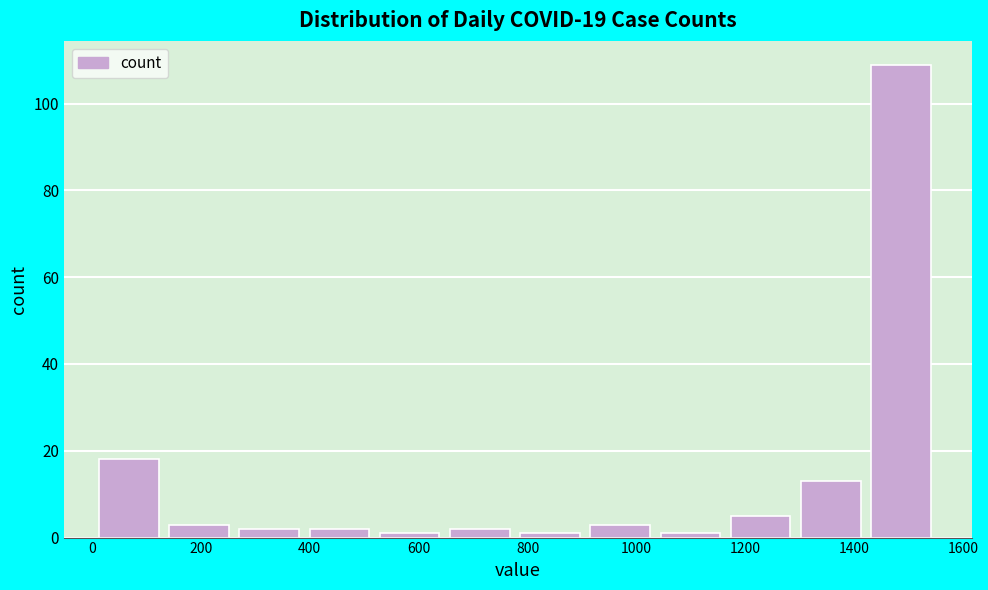

How tall is the bar that spans 140 to 280 on the x-axis? Neither the bar edges nor the heights are printed on the chart, so give them approximately, as read against the axes.

4